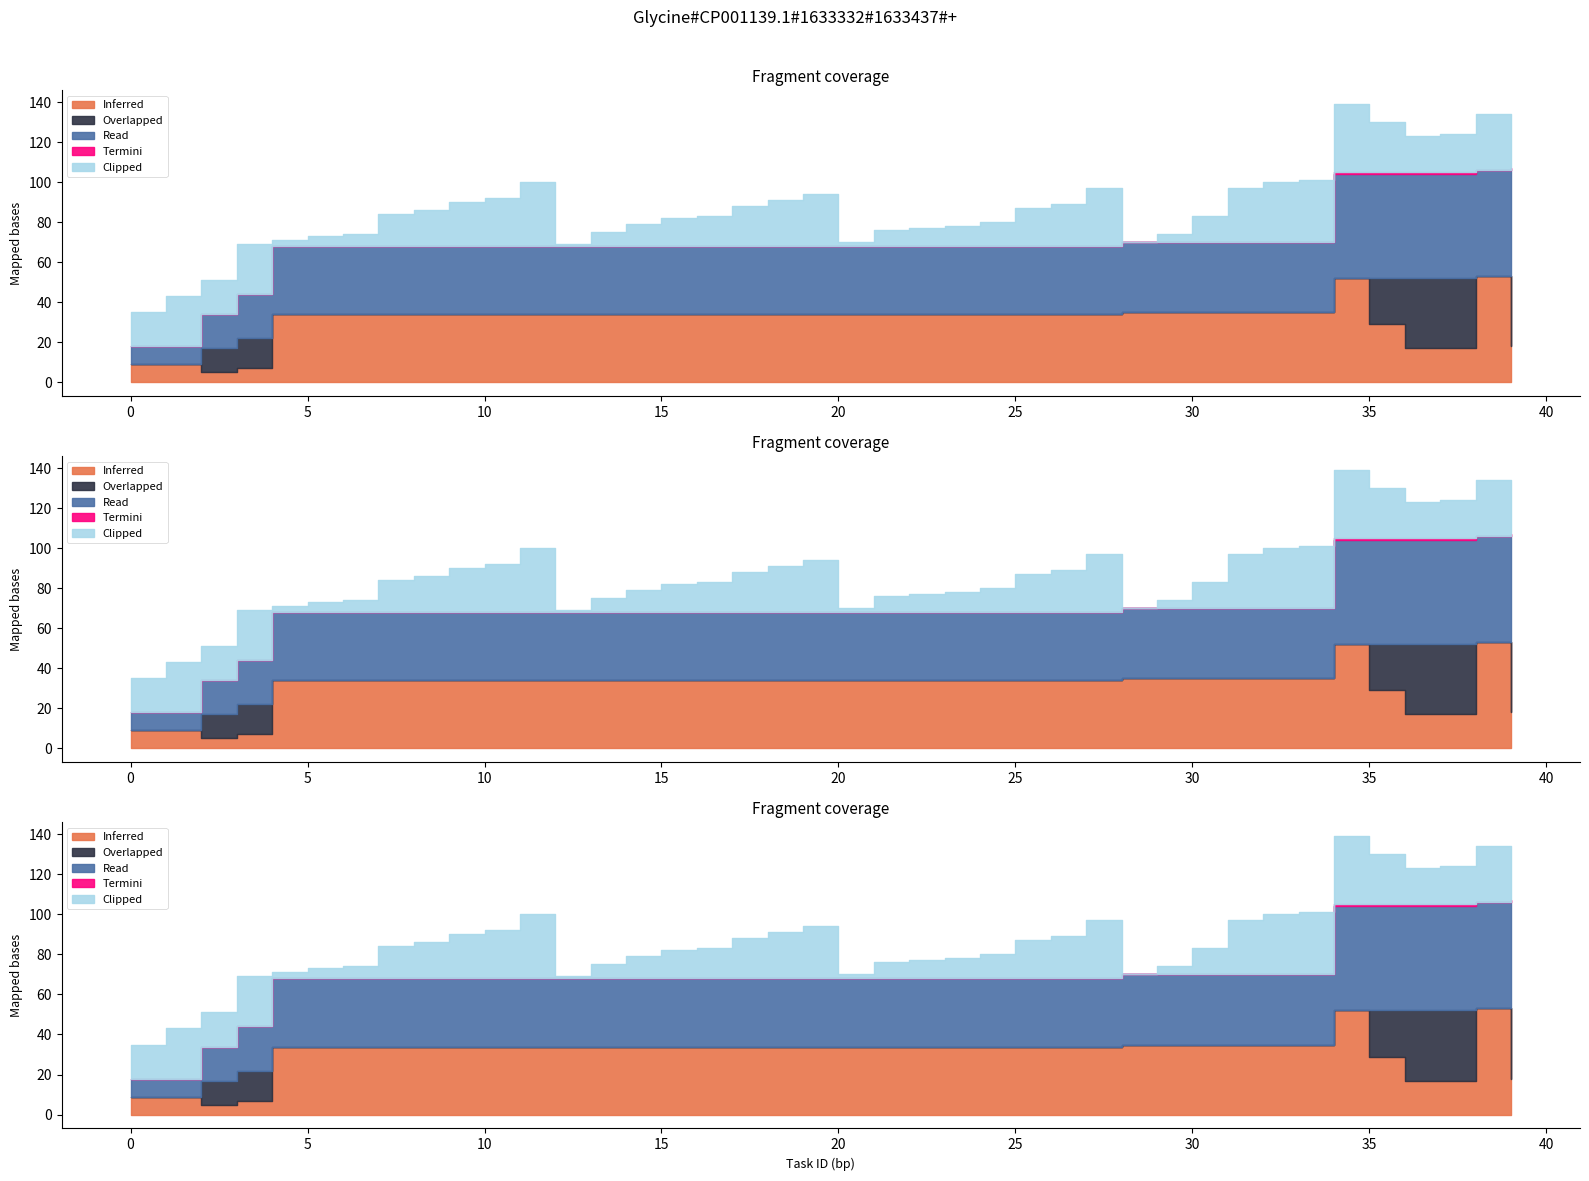

True or false: Read has more than 2 interior local peaks.

False